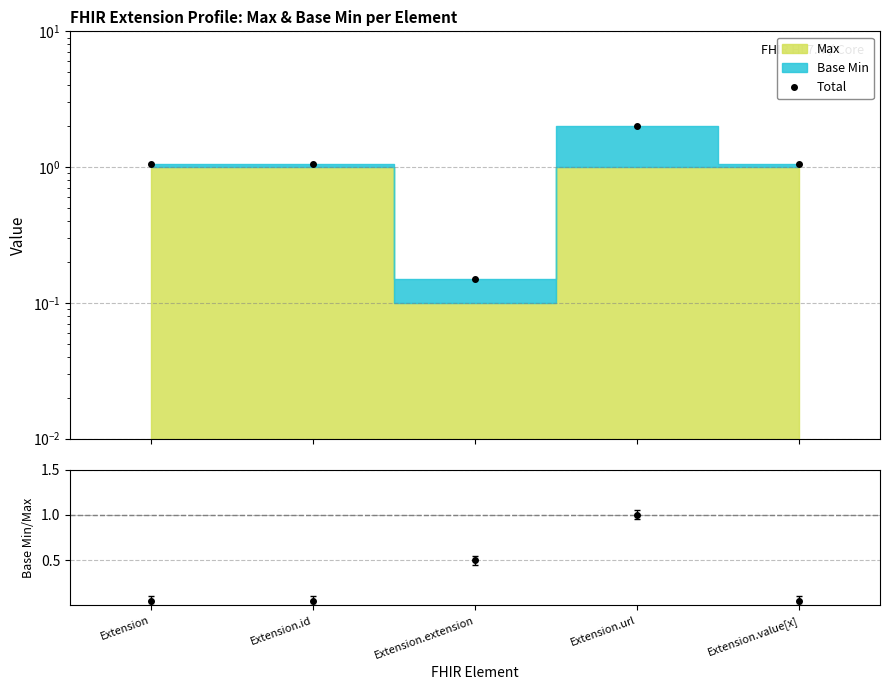

What is the sum of the Base Min / Max values at Extension and Extension.id?

0.1